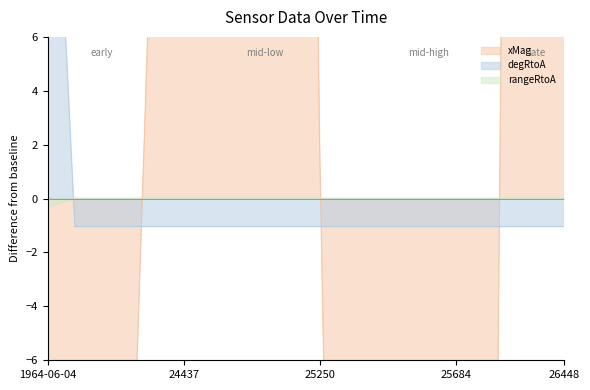

Between 26448 and 24297, which is larger?

26448